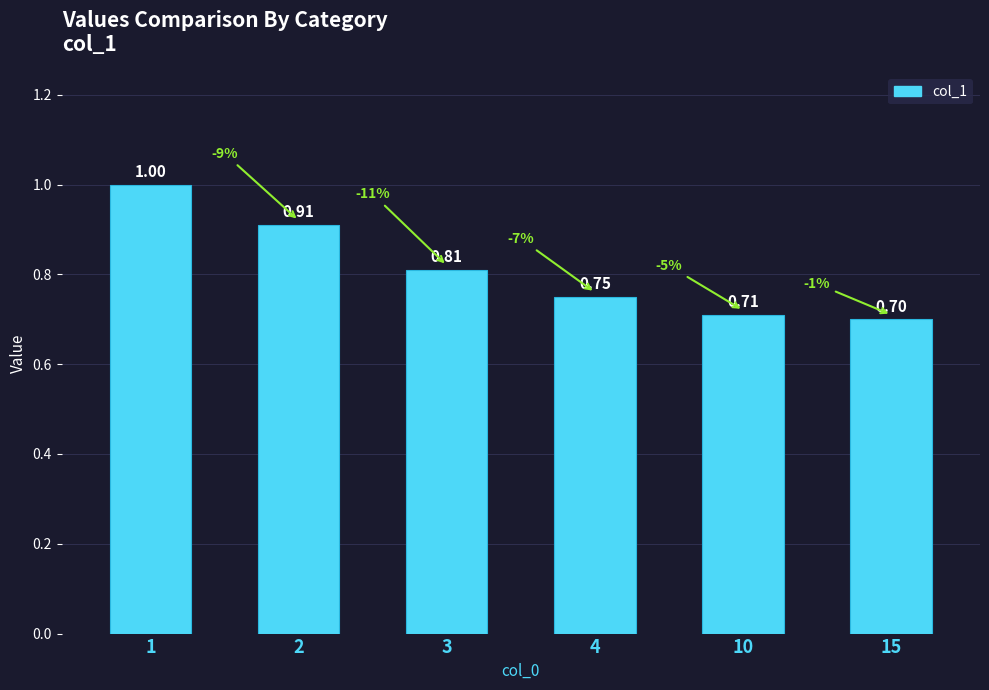

List the labels in order of value, largest first.

1, 2, 3, 4, 10, 15